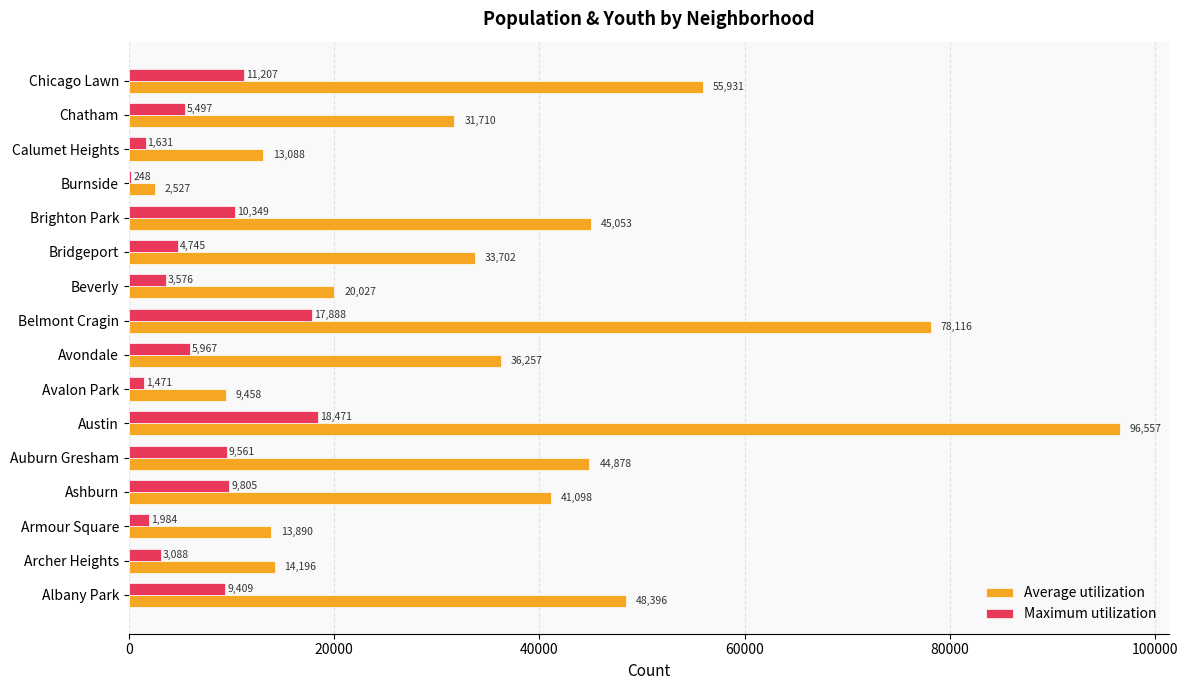

Is it true that Maximum utilization equals 17888 at Belmont Cragin?

True